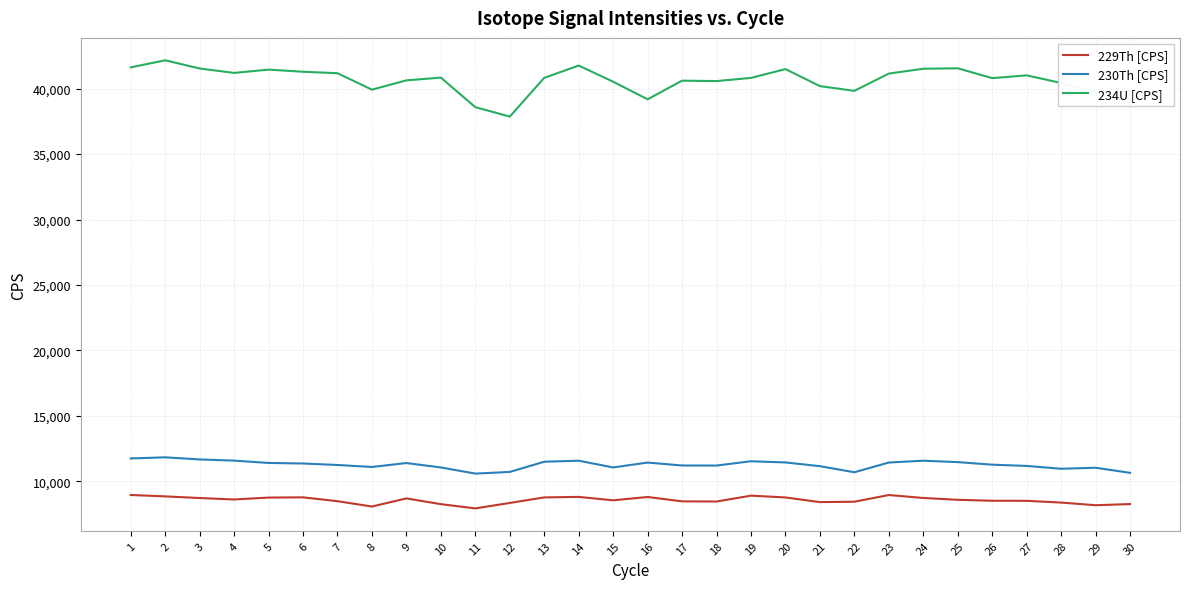

True or false: 229Th [CPS] and 234U [CPS] cross at least once.

False